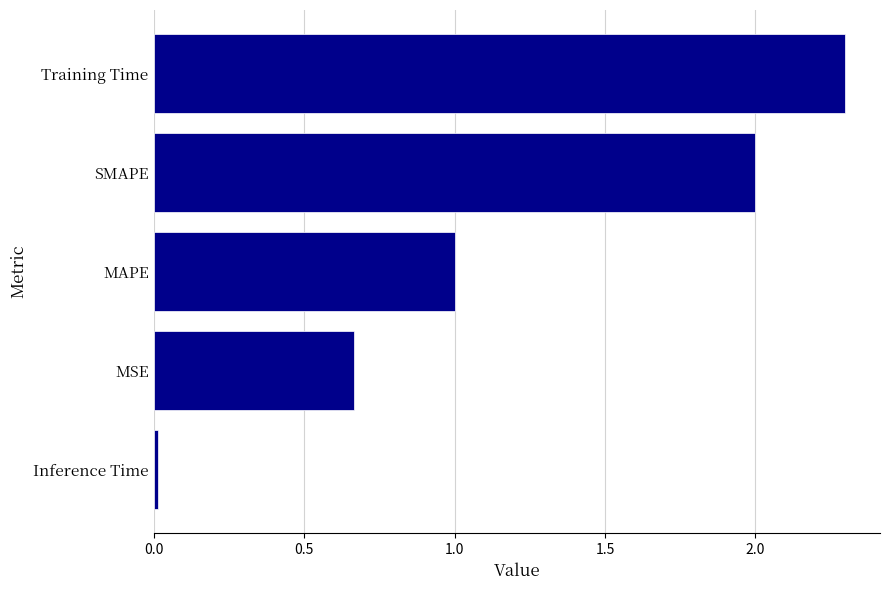

What is the maximum value shown in the chart?

2.3